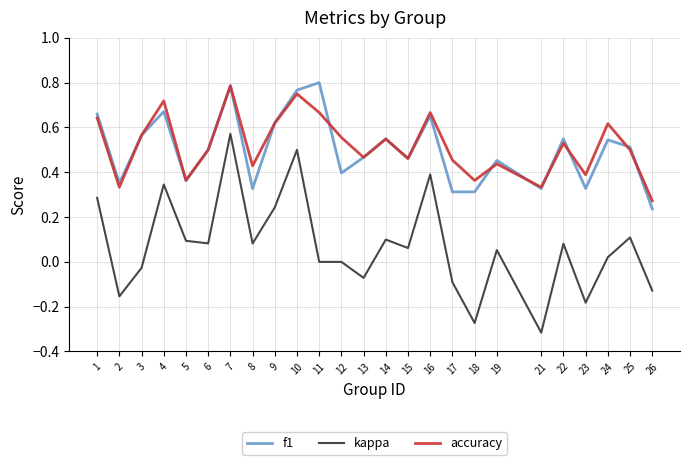

Which series has the largest range (max minus min)?

kappa